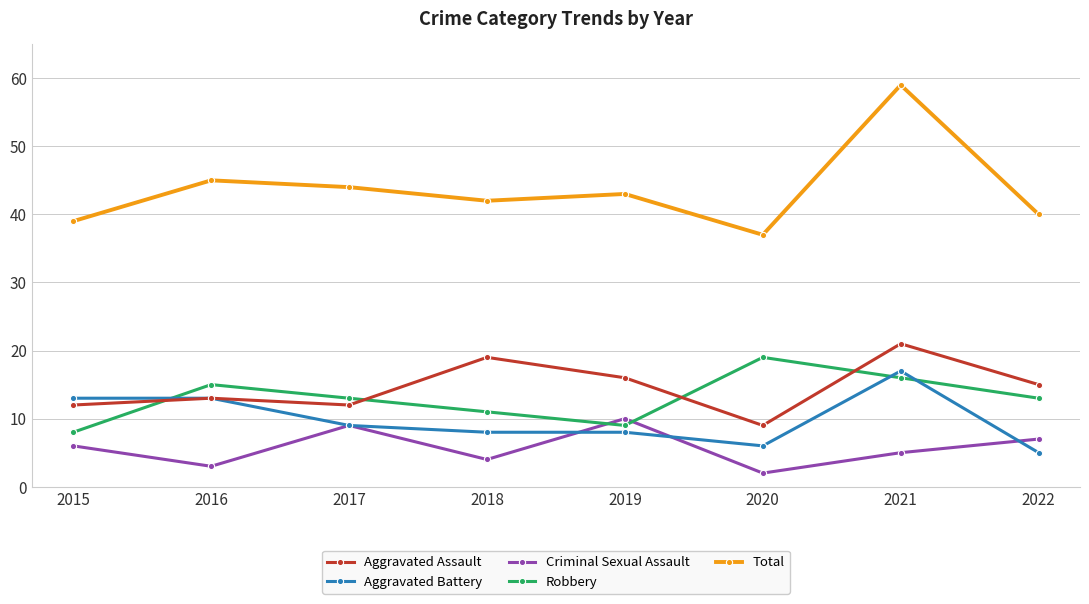

Where is the first local minimum for Total?

2018